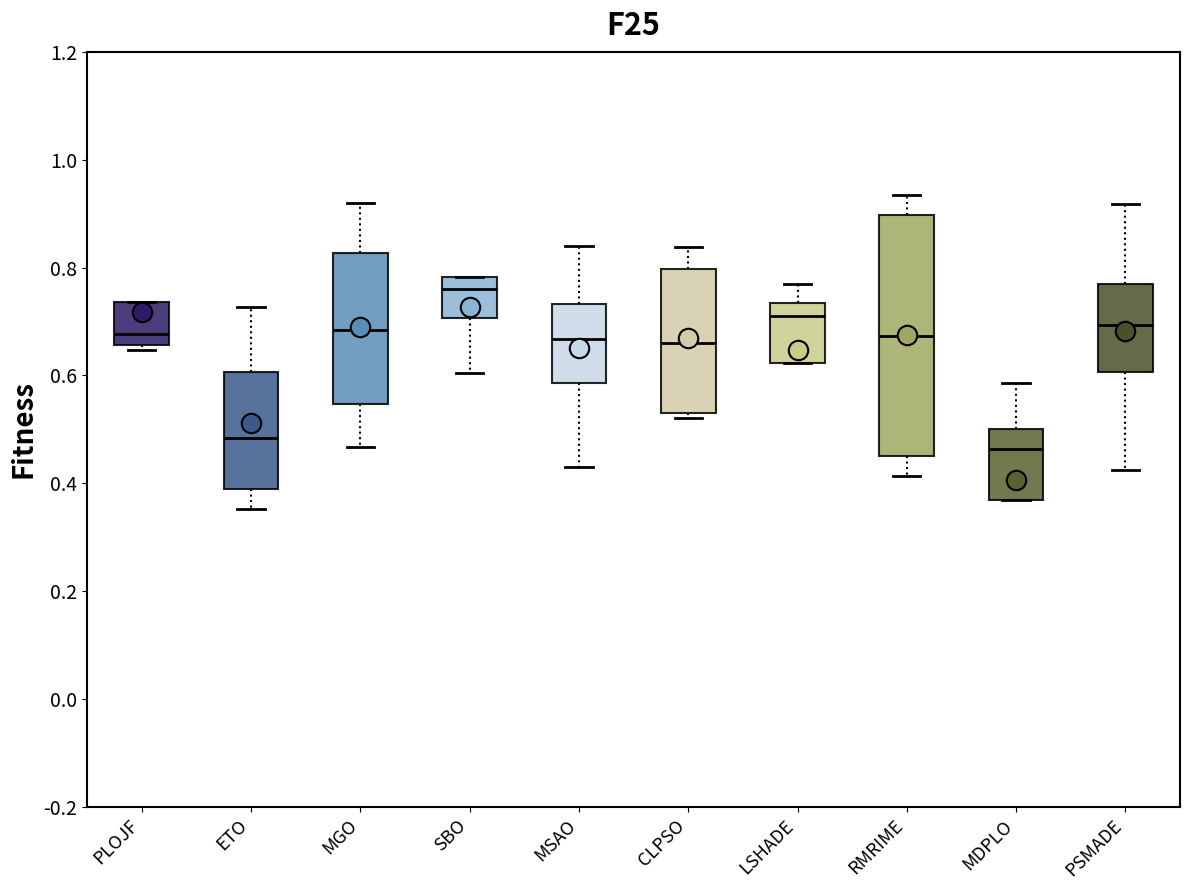

Reading left to right, transcribe this box plot: for each box, give where its median line is, the range the box spans, and where its two whiskers end, as read against the y-axis. The values are not printed on the chart, so give them approximately, as read against the axis.

PLOJF: median 0.68, box 0.66 to 0.74, whiskers 0.64 to 0.74
ETO: median 0.48, box 0.40 to 0.60, whiskers 0.36 to 0.72
MGO: median 0.68, box 0.54 to 0.82, whiskers 0.46 to 0.92
SBO: median 0.76, box 0.70 to 0.78, whiskers 0.60 to 0.78
MSAO: median 0.66, box 0.58 to 0.74, whiskers 0.42 to 0.84
CLPSO: median 0.66, box 0.54 to 0.80, whiskers 0.52 to 0.84
LSHADE: median 0.72, box 0.62 to 0.74, whiskers 0.62 to 0.76
RMRIME: median 0.68, box 0.44 to 0.90, whiskers 0.42 to 0.94
MDPLO: median 0.46, box 0.36 to 0.50, whiskers 0.36 to 0.58
PSMADE: median 0.70, box 0.60 to 0.76, whiskers 0.42 to 0.92